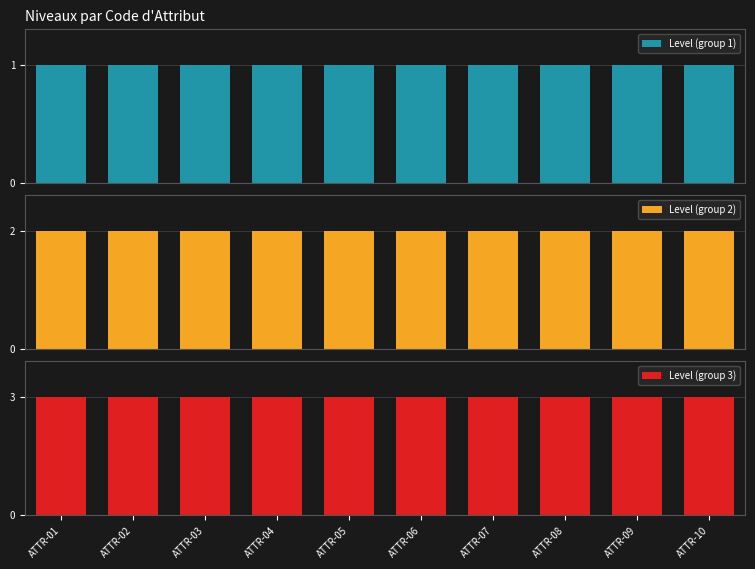

What is the value of the Level (group 1) bar at the 10th from the left?

1